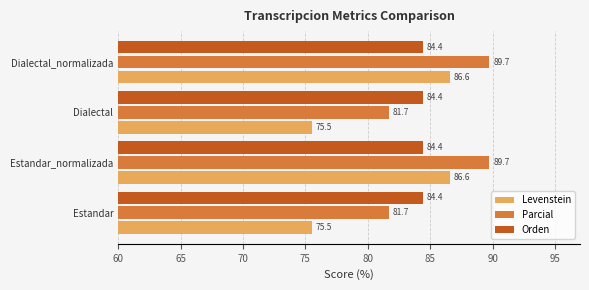

What is the minimum value for Levenstein?

75.5